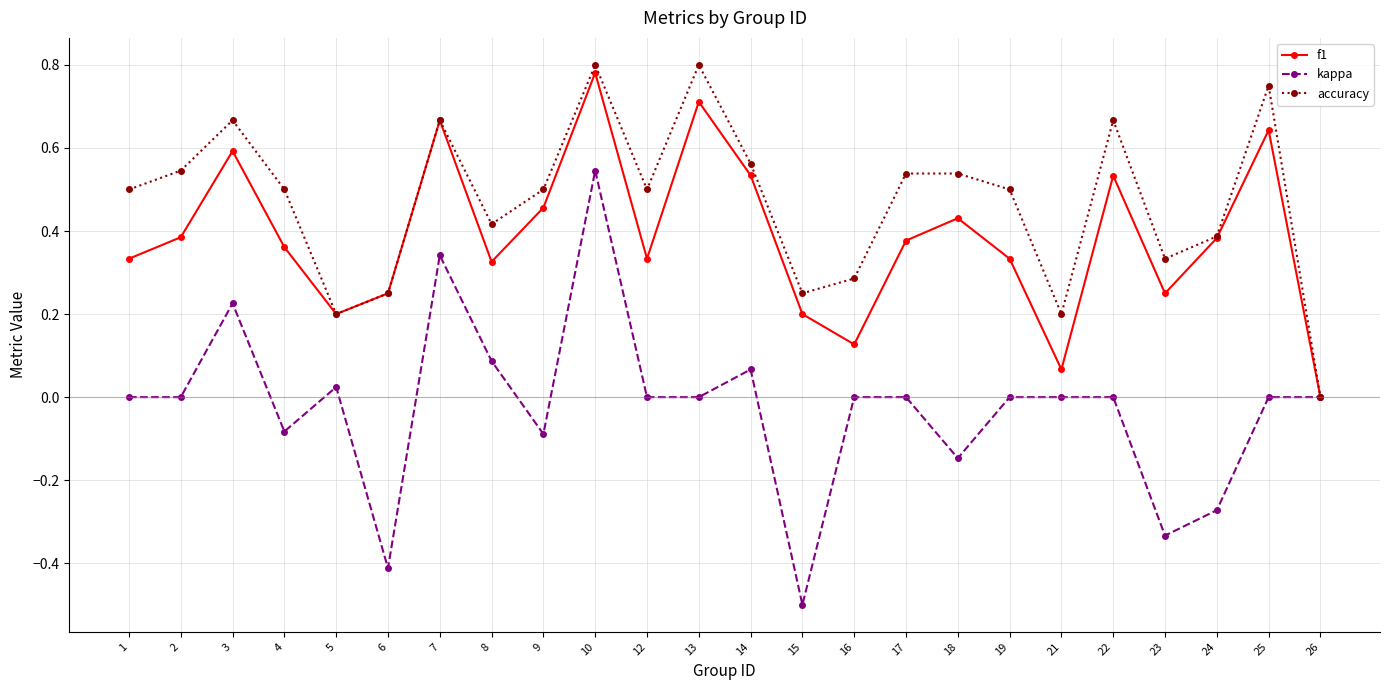

Which series has the largest range (max minus min)?

kappa